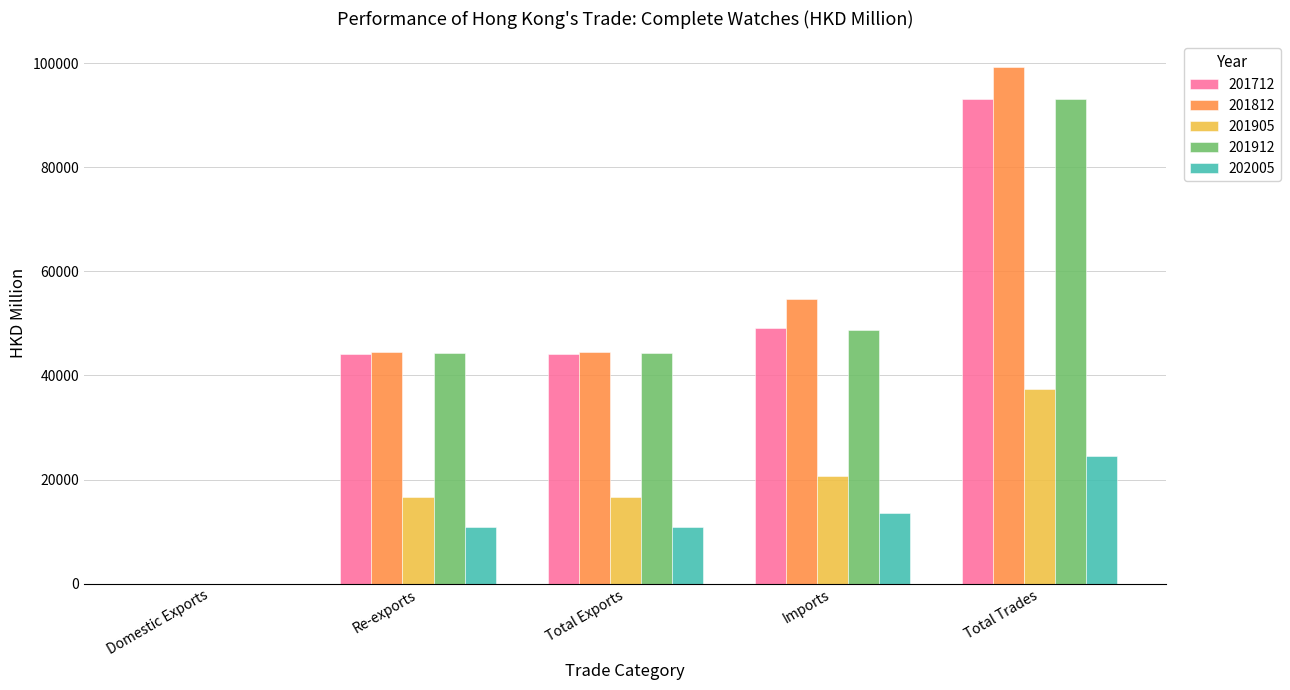

At which category does the chart reach its peak across all series?

Total Trades